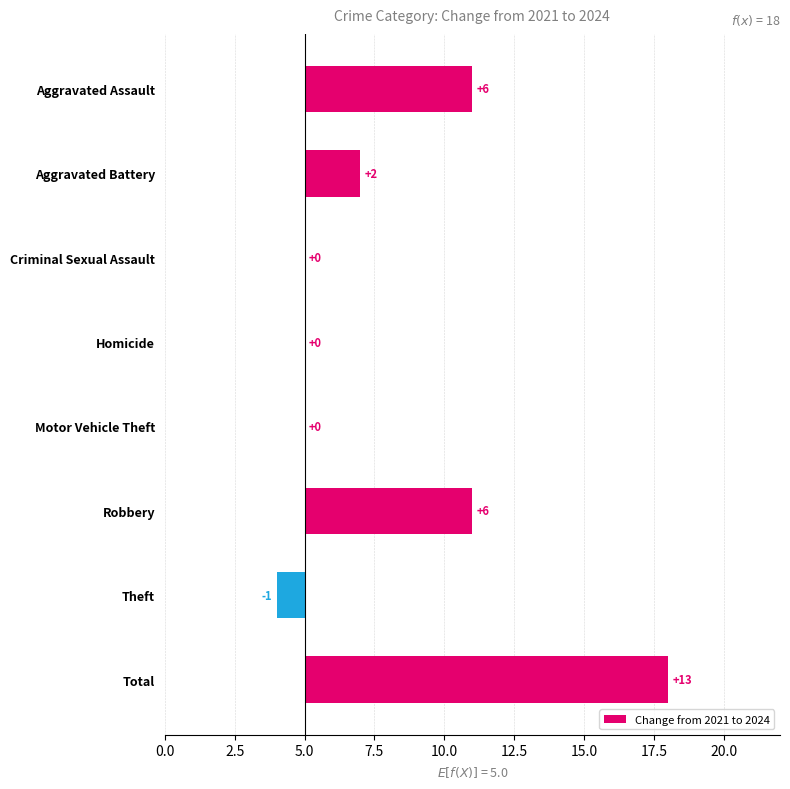

How many negative values are there?

1